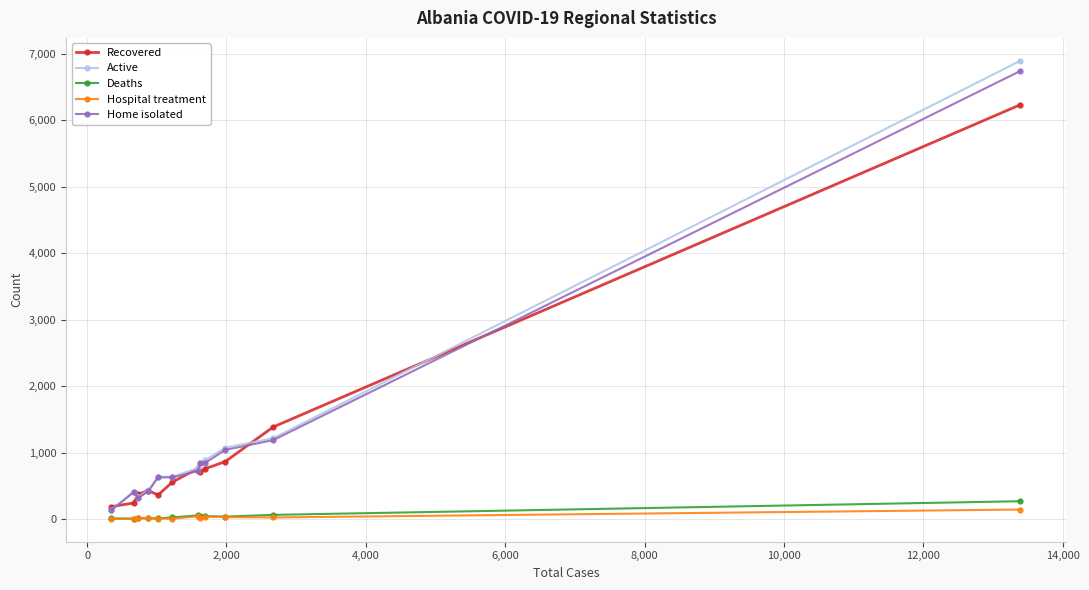

What is the maximum value shown in the chart?

6891